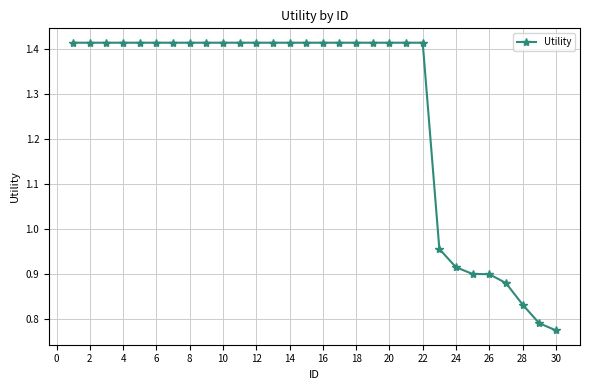

What is the average value?

1.3